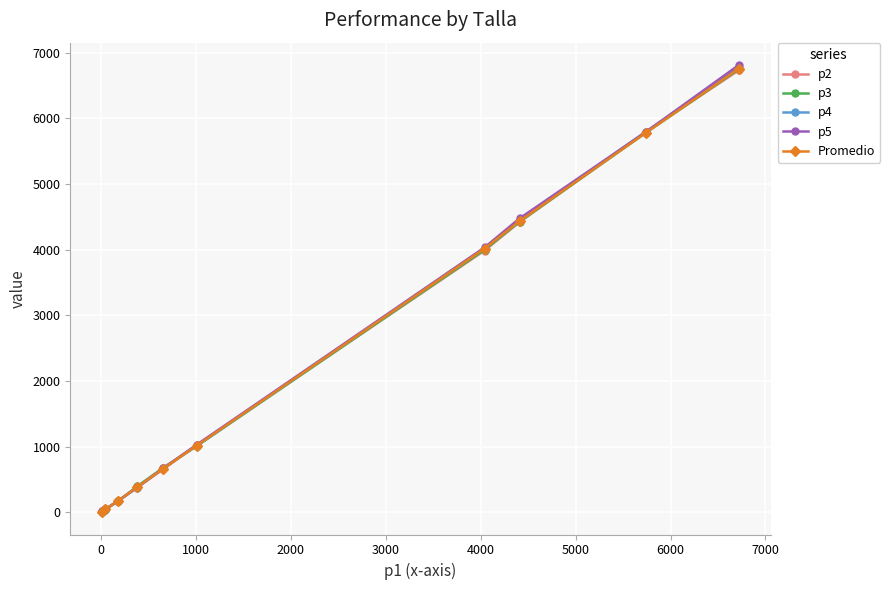

At how many categories does at least one series exceed 3404?

4